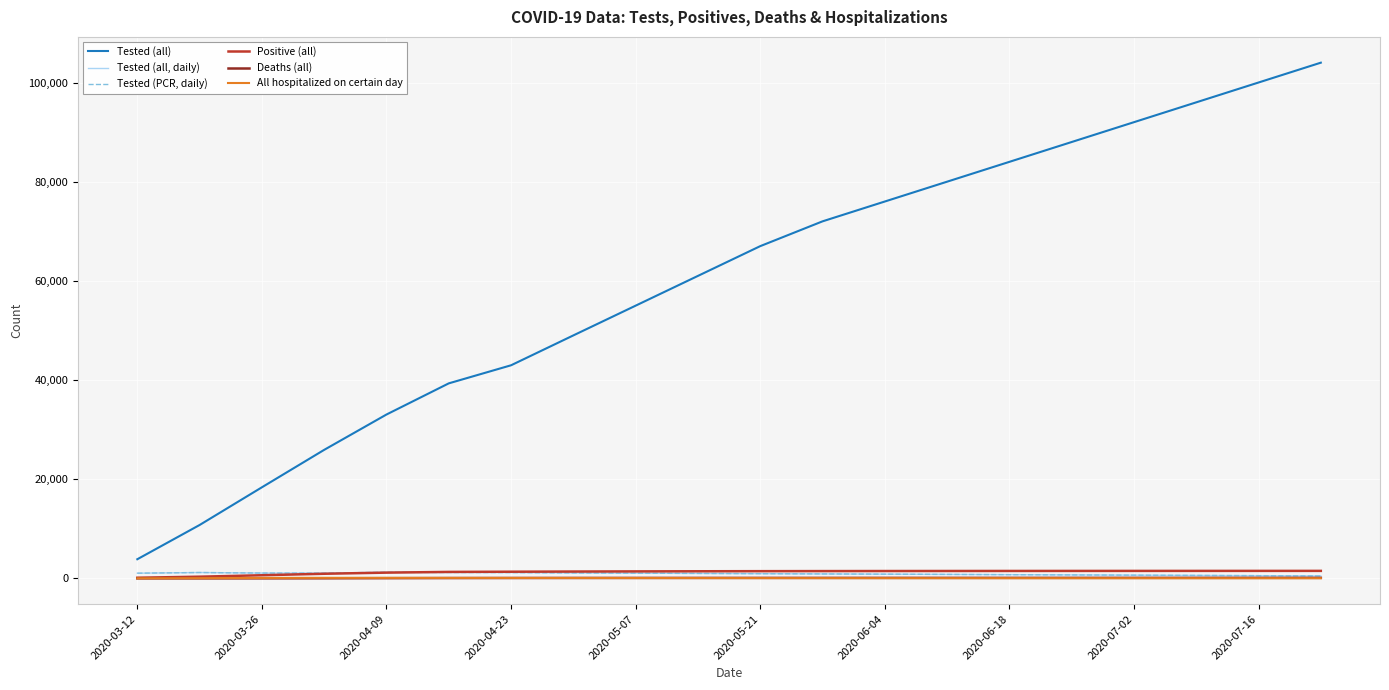

Does the chart display data point markers on the line(s)?

No